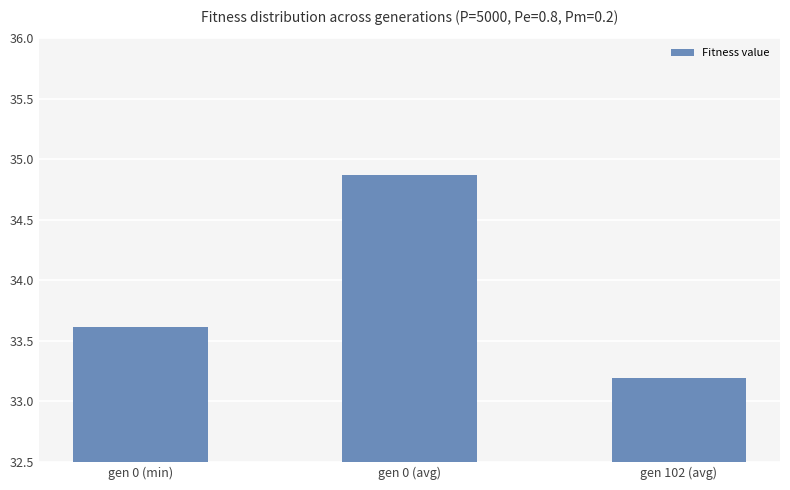

Is it true that the value at gen 102 (avg) is 33.2?

True